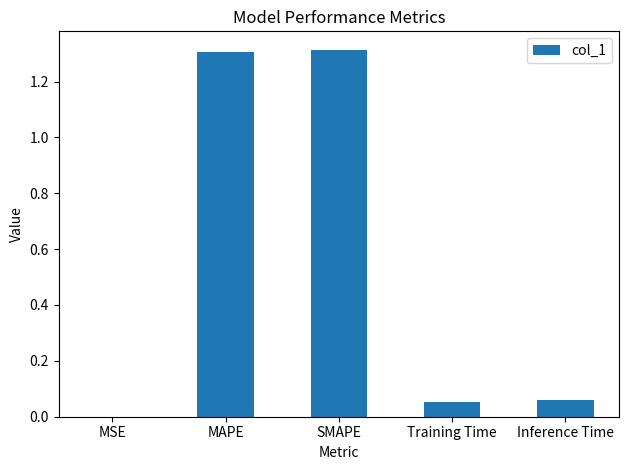

Are the bars grouped side by side (vs. stacked)?

No